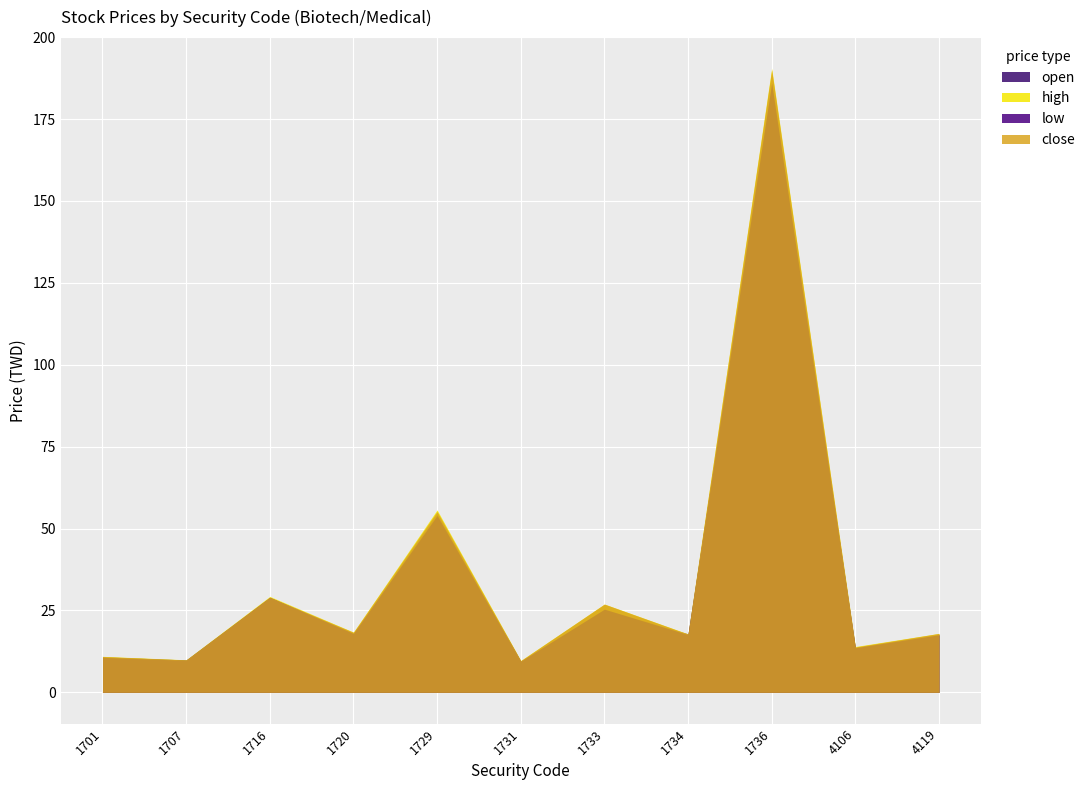

How many lines are shown in the chart?

4